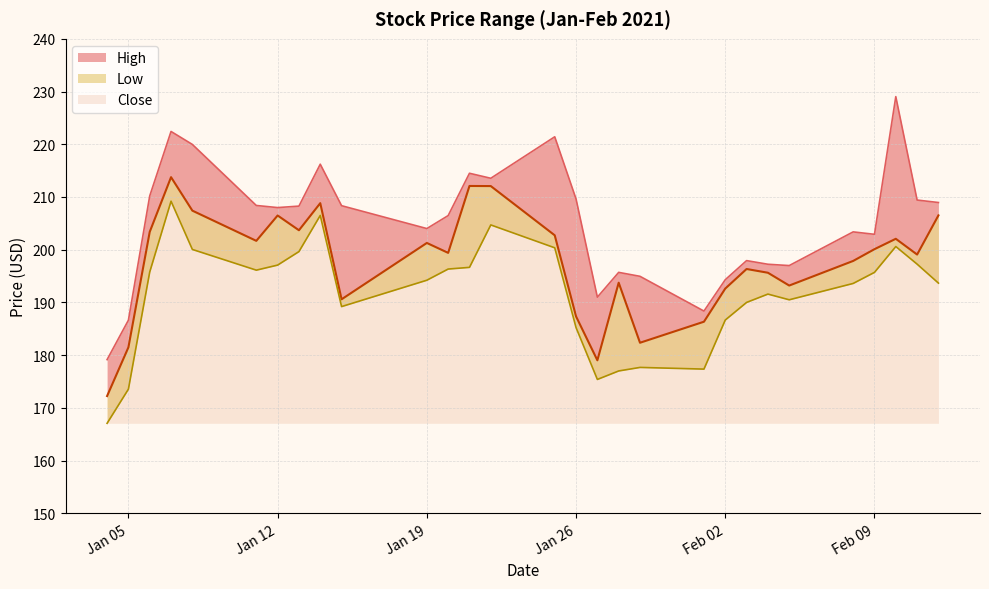

At which category is the sum across all series the highest?

2021-01-07